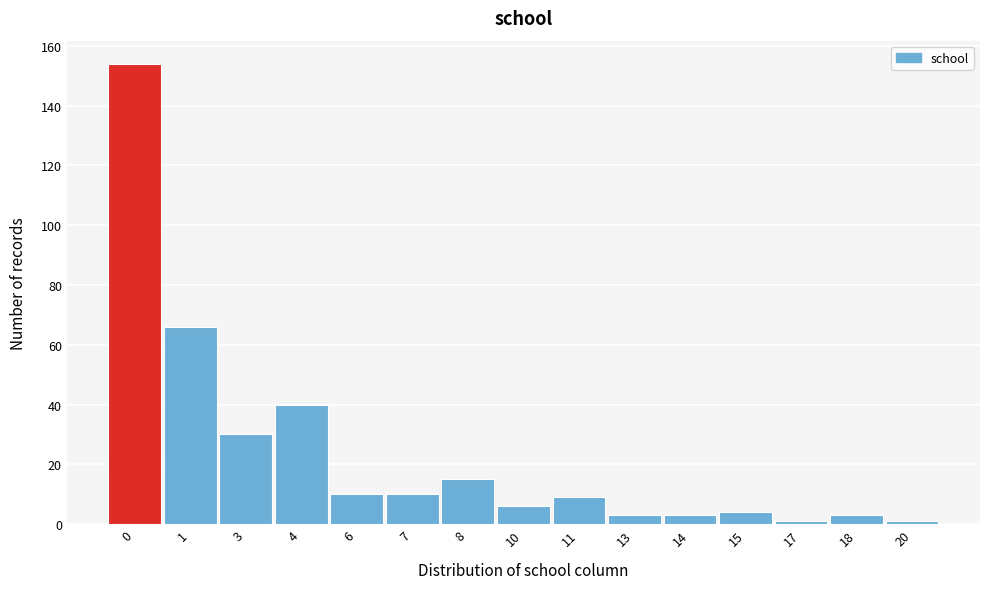

Reading right to left, what are all the values shown in this chart?

1	3	1	4	3	3	9	6	15	10	10	40	30	66	154